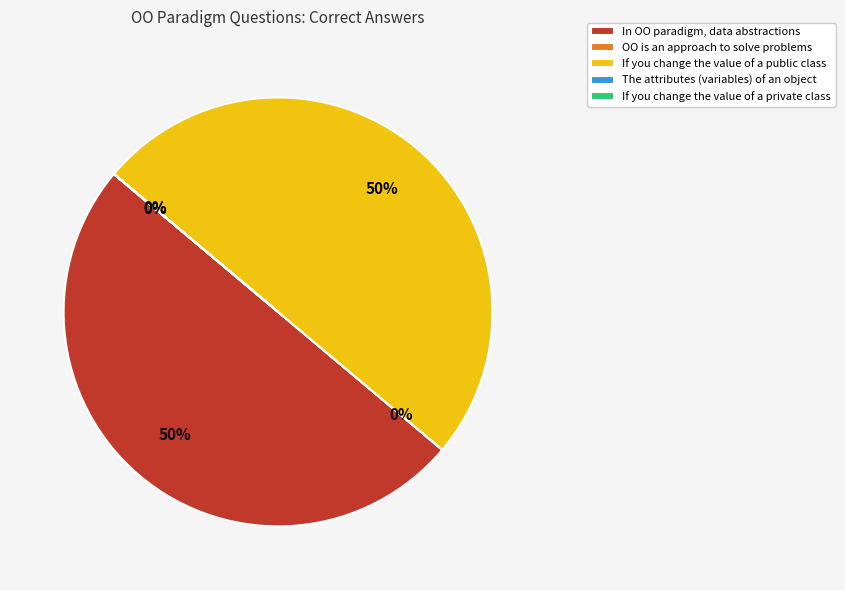

To the nearest percent, what portion does If you change the value of a public class represent?

50%